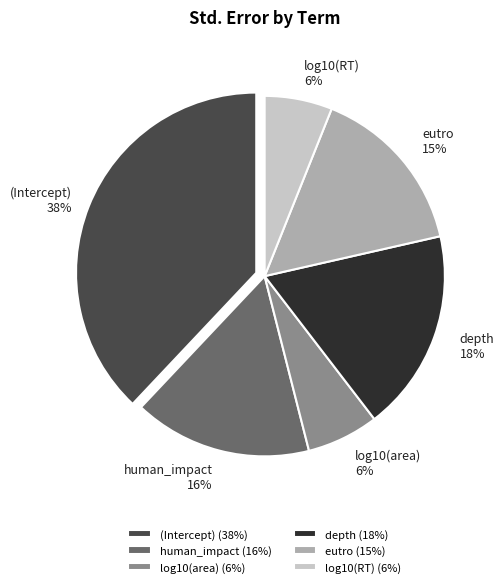

Which has a higher value, depth or (Intercept)?

(Intercept)